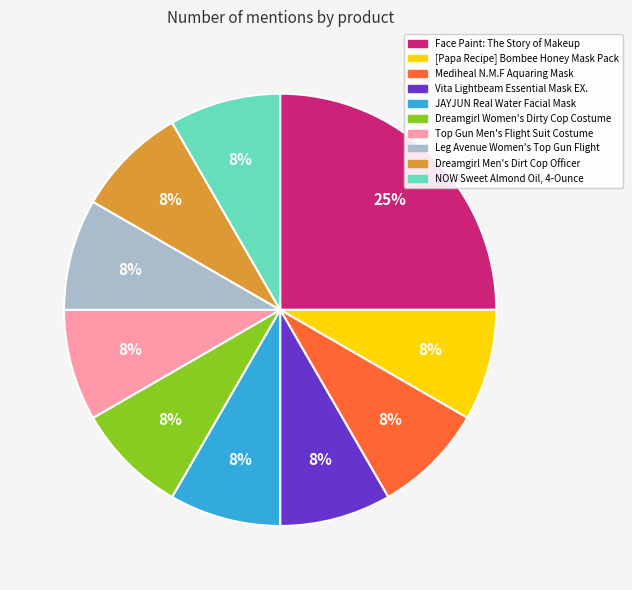

How many segments does this pie chart have?

10